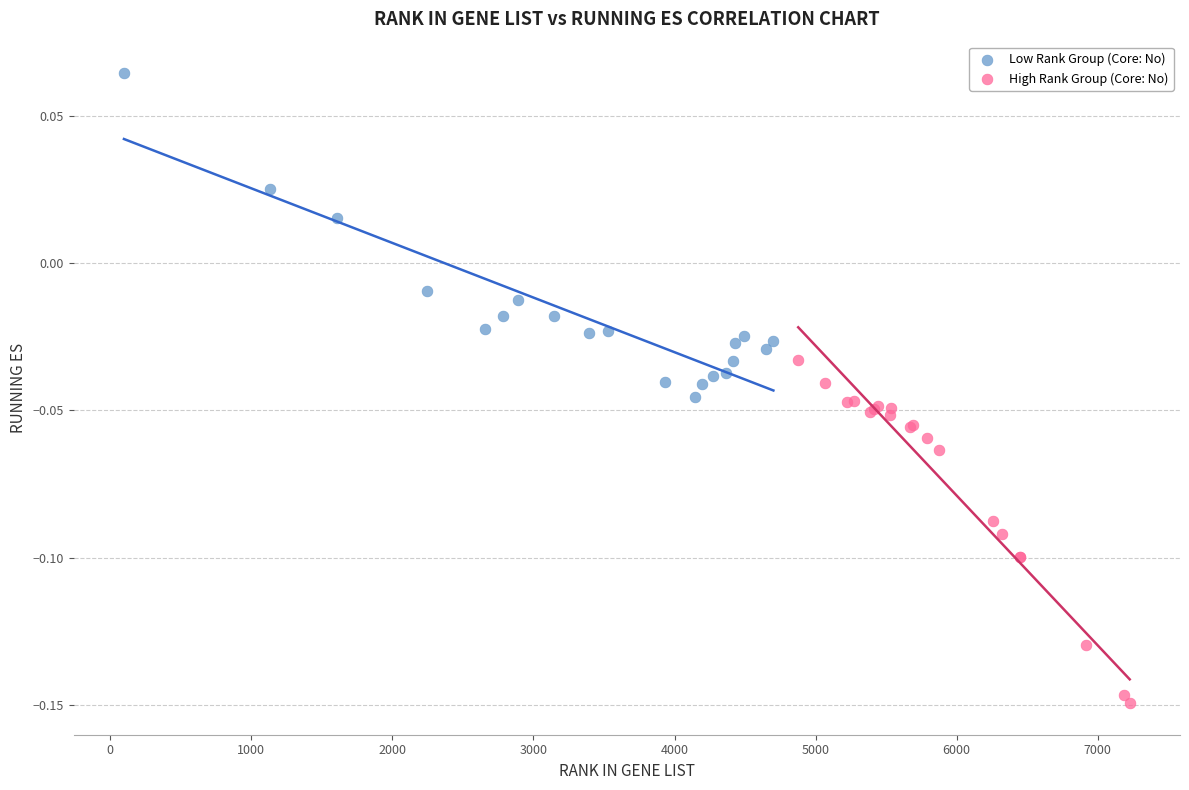

Which series reaches the maximum Y coordinate?

Low Rank Group (Core: No)